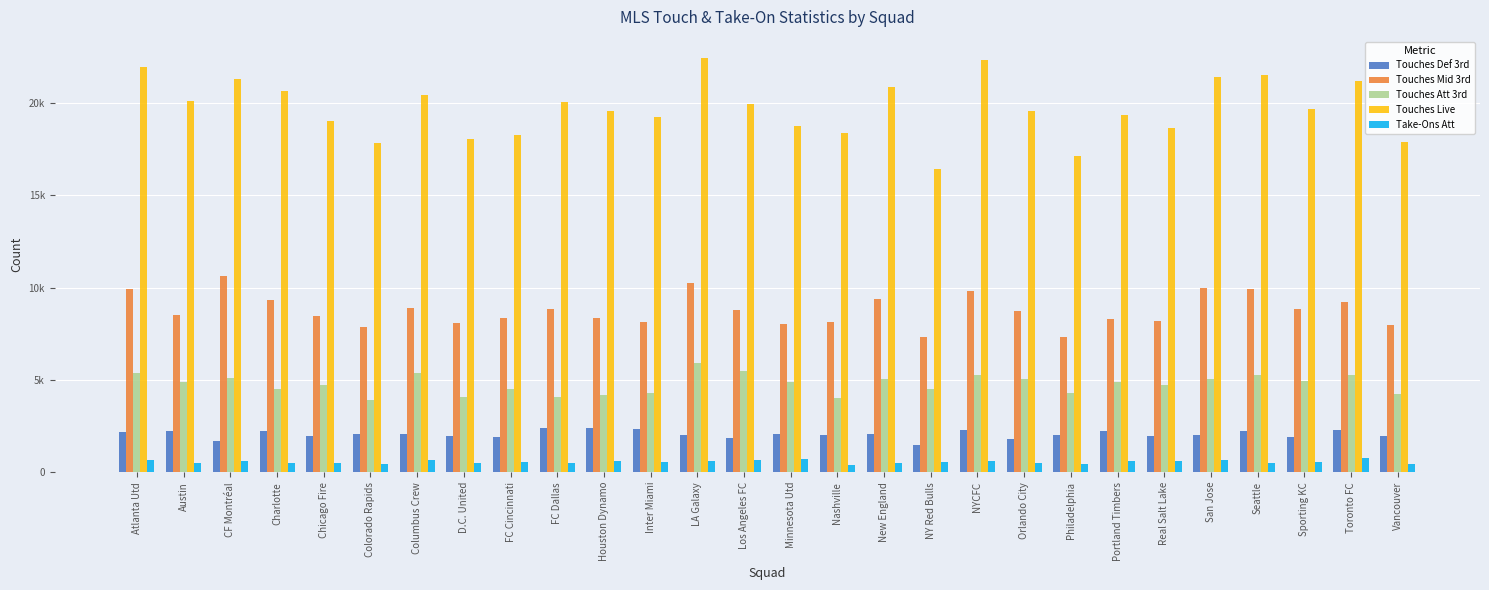

What is the label of the 15th bar from the left?

Minnesota Utd